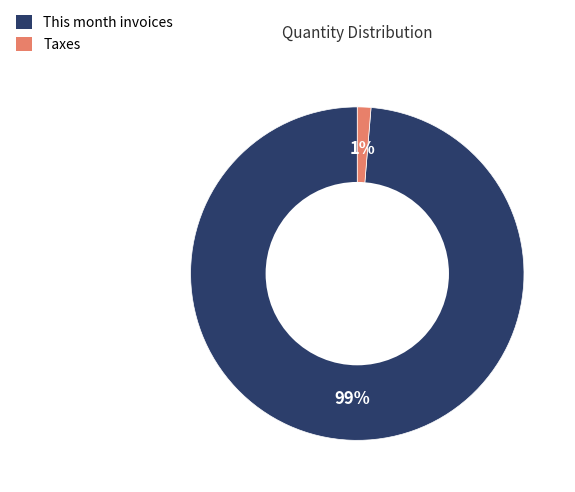

The Taxes slice represents 1% of the pie. True or false?

True